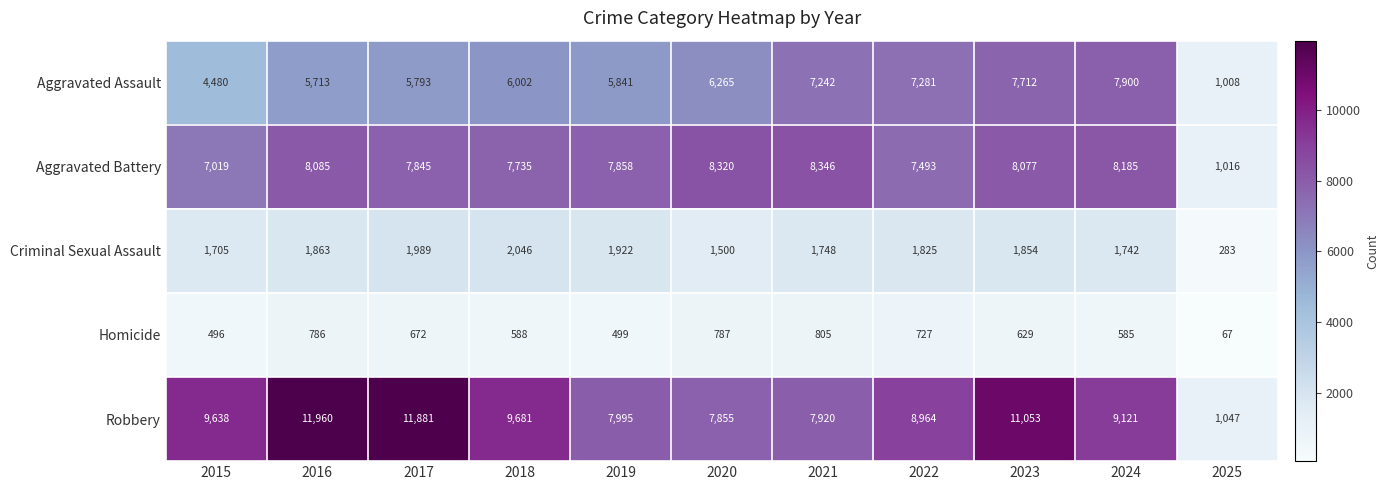

At which label does Robbery reach its minimum?

2025